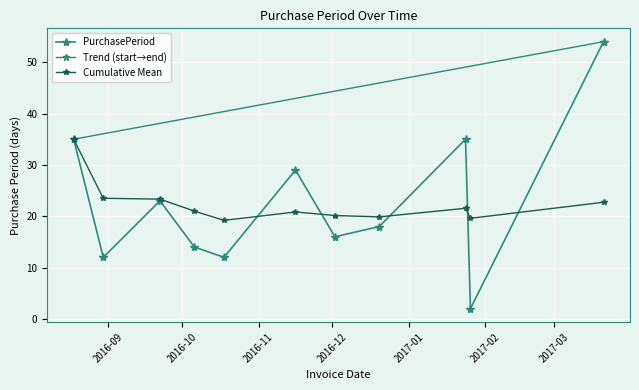

Where does the data first go above 18?

2016-08-18